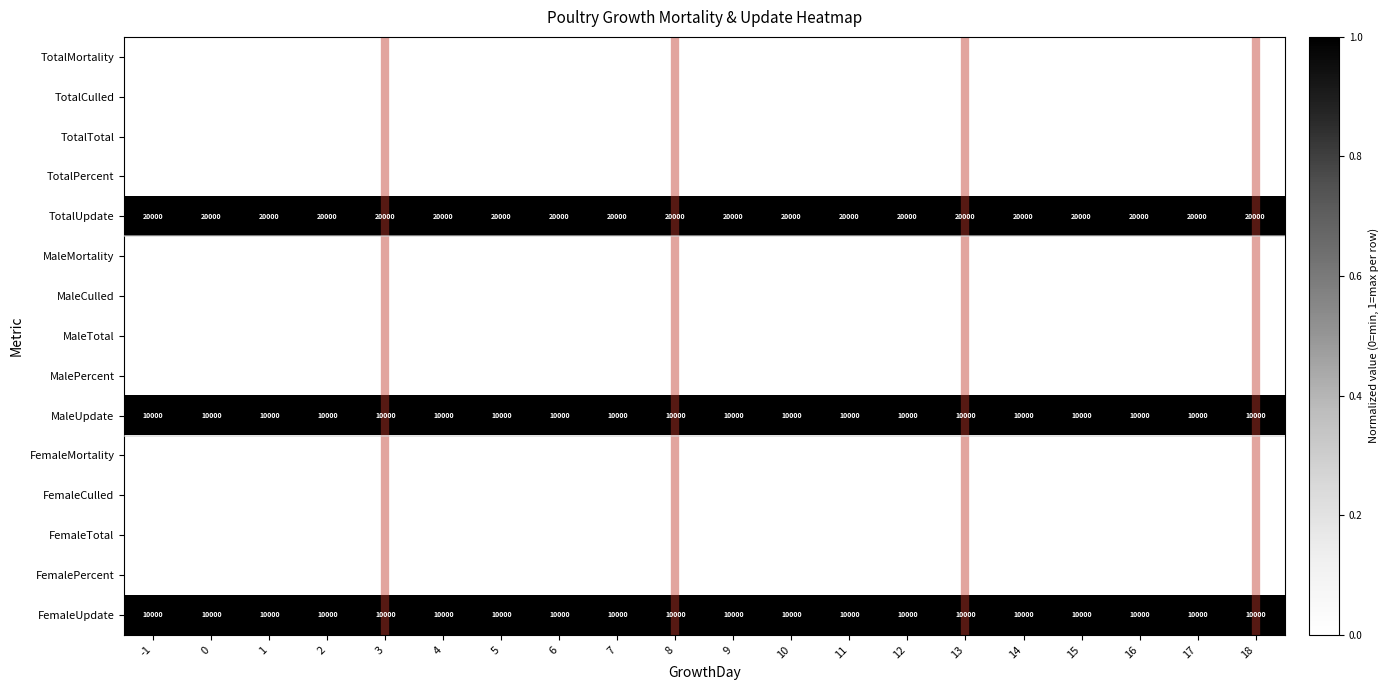

What is the lowest value of the FemaleUpdate series?

10000